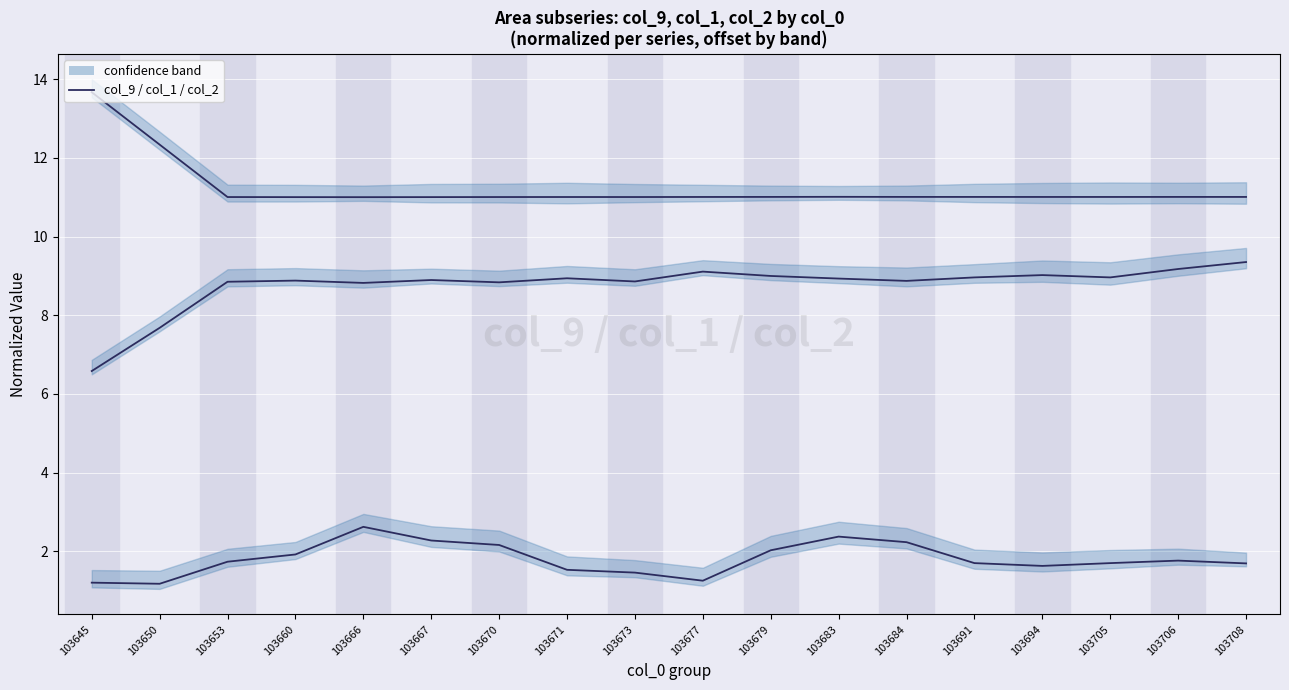

Is it true that col_1 equals 12.5 at 103673?

False